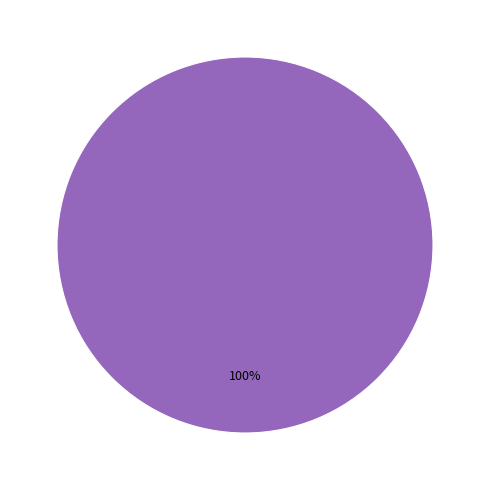

Is there any slice that represents more than half of the pie?

Yes